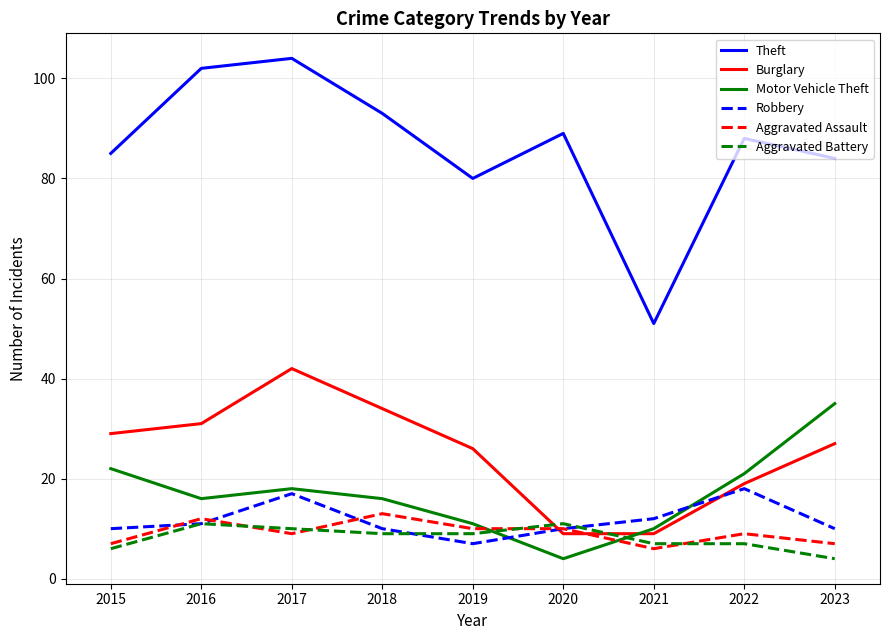

True or false: Robbery has more than 1 points higher than both neighbors.

True